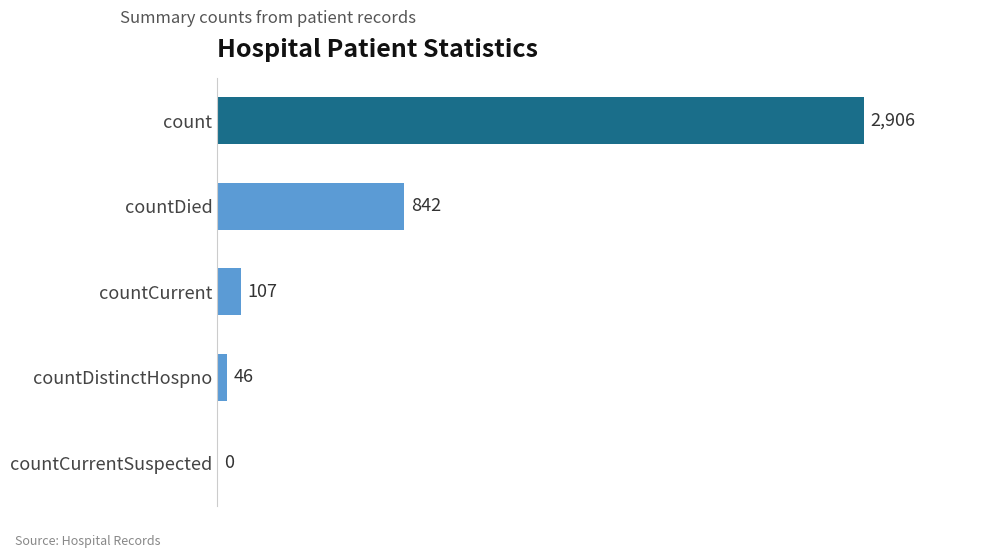

What is the maximum value shown in the chart?

2906